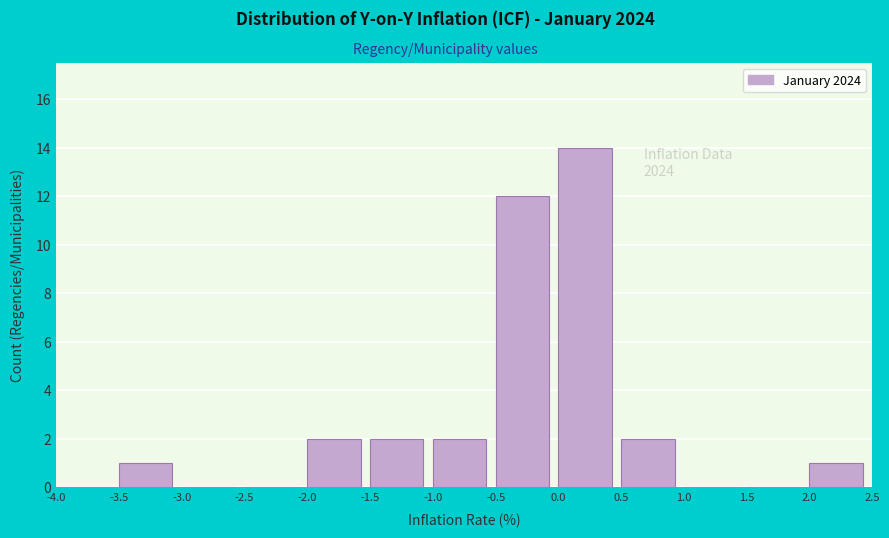

Which range on the x-axis has the tallest bar?

0.0 to 0.5